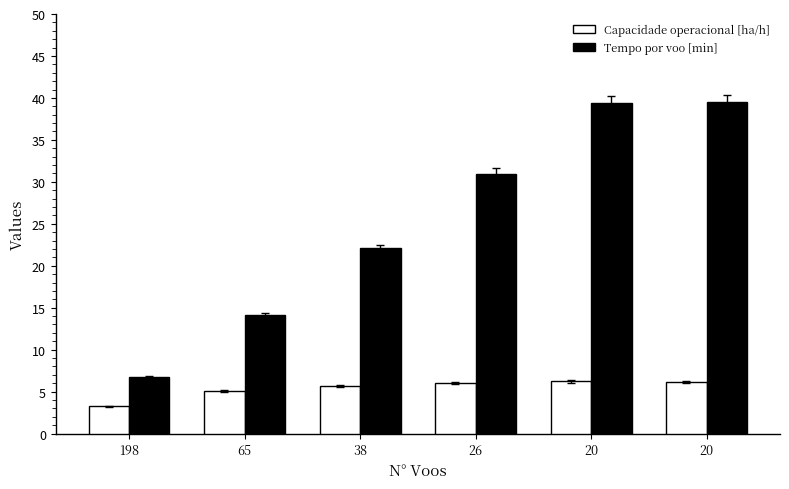

What is the difference between the Tempo por voo [min] values at 20 and 38?

17.4